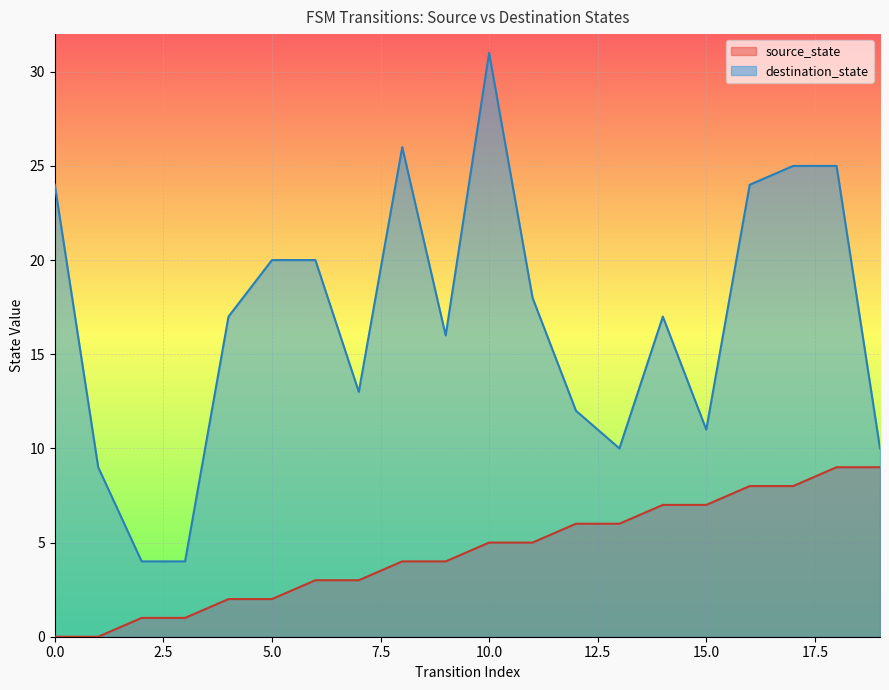

Rank the series by their average value, from lowest to highest.

source_state, destination_state